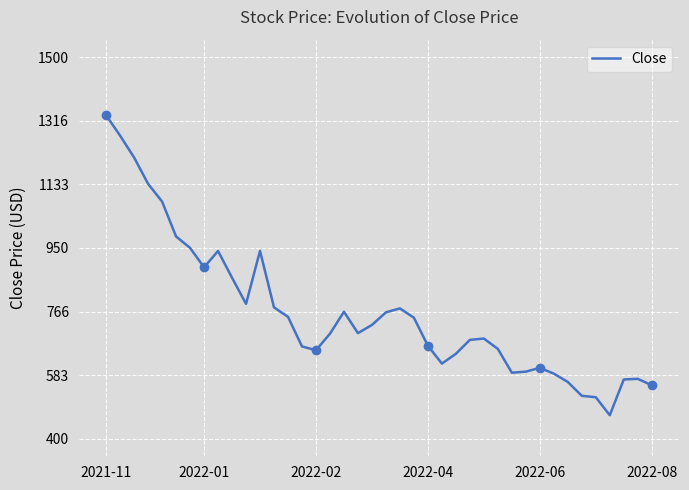

Where does the data first go above 704?

2021-11